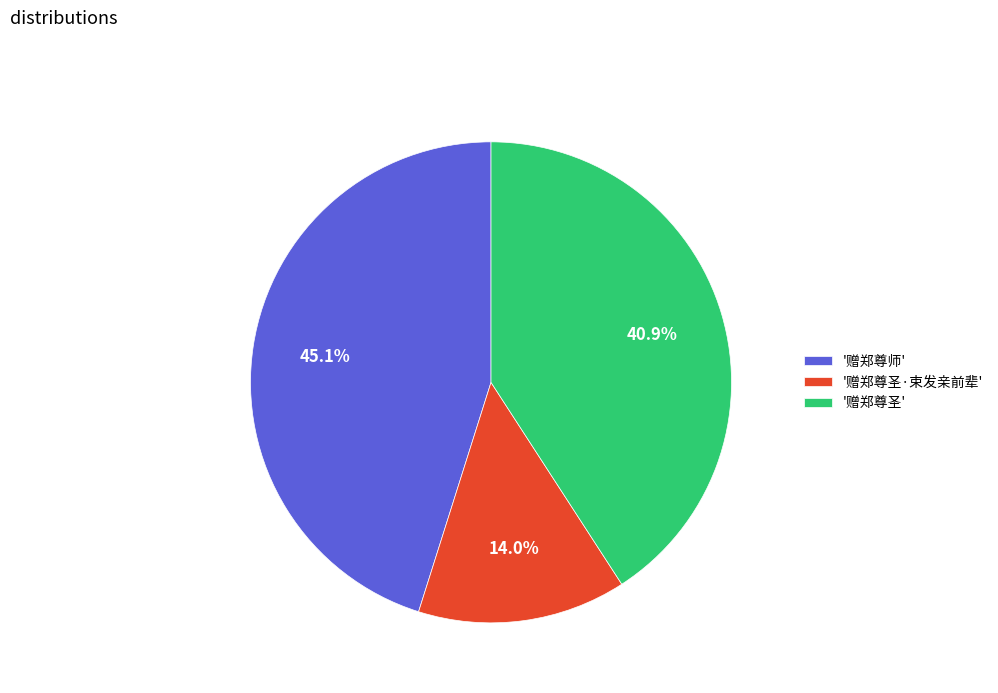

Does '赠郑尊圣' represent more than half of the total?

No